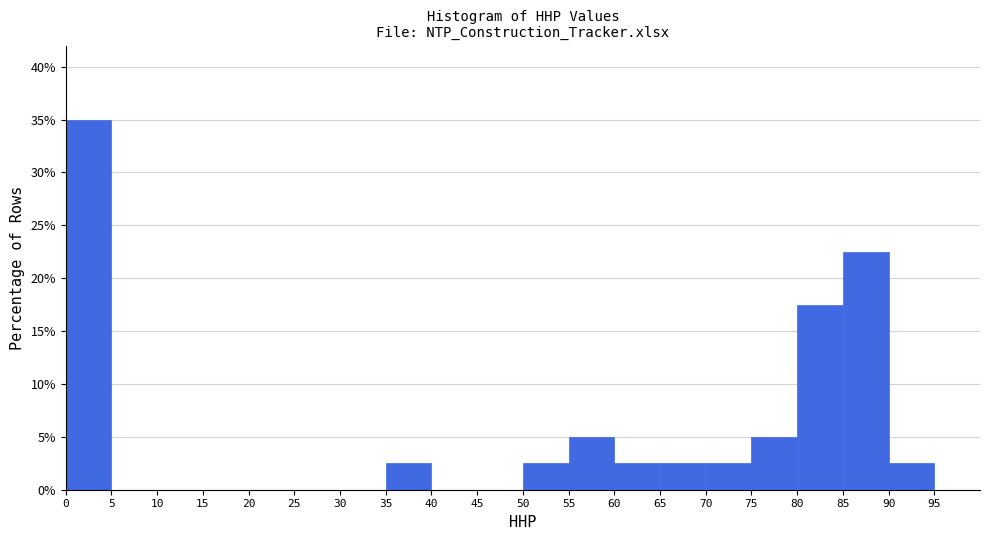

How tall is the bar that spans 60 to 65 on the x-axis? The values are not printed on the chart, so give them approximately, as read against the axis.

2.5